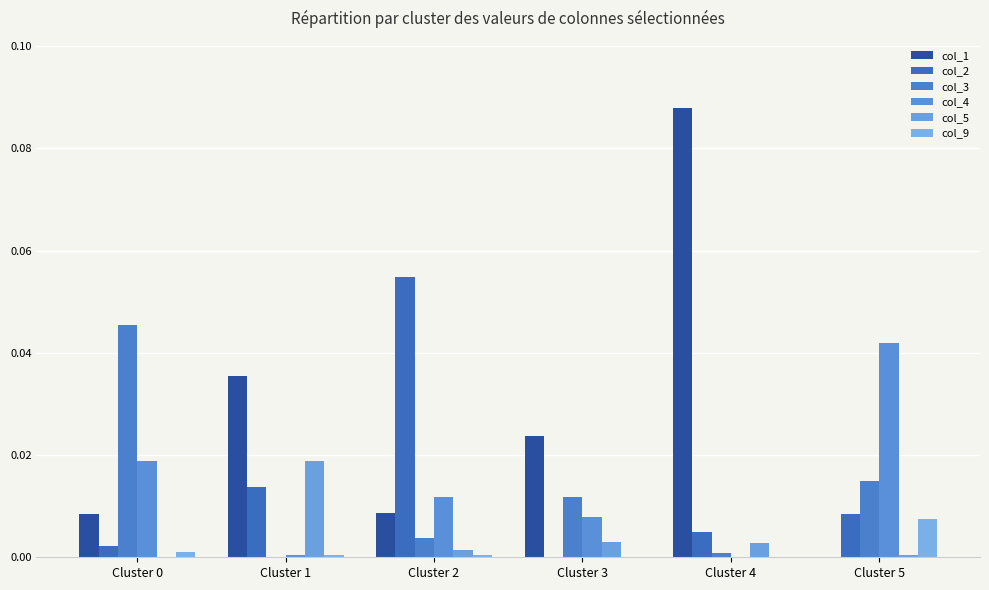

Which series has the largest range (max minus min)?

col_1